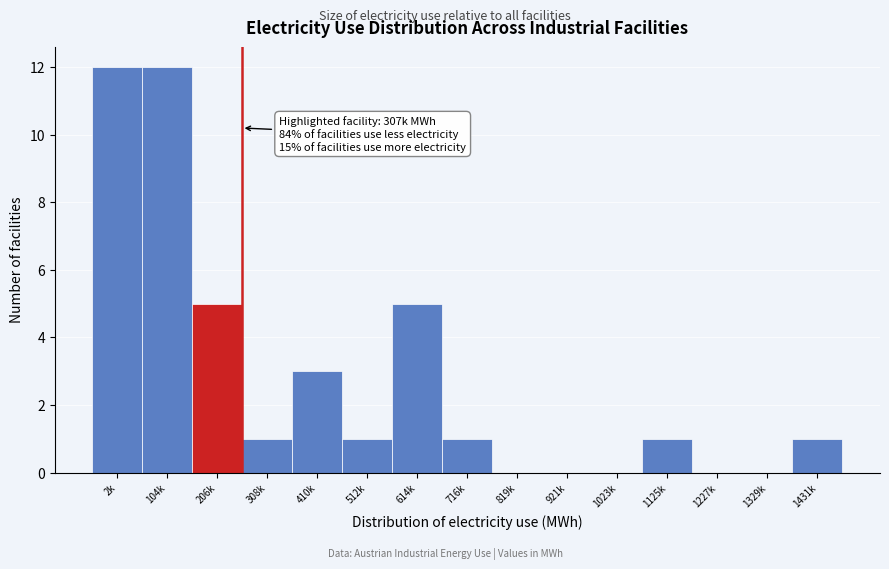

Reading right to left, extract all data points from this chart.

1431k=1	1329k=0	1227k=0	1125k=1	1023k=0	921k=0	819k=0	716k=1	614k=5	512k=1	410k=3	308k=1	206k=5	104k=12	2k=12